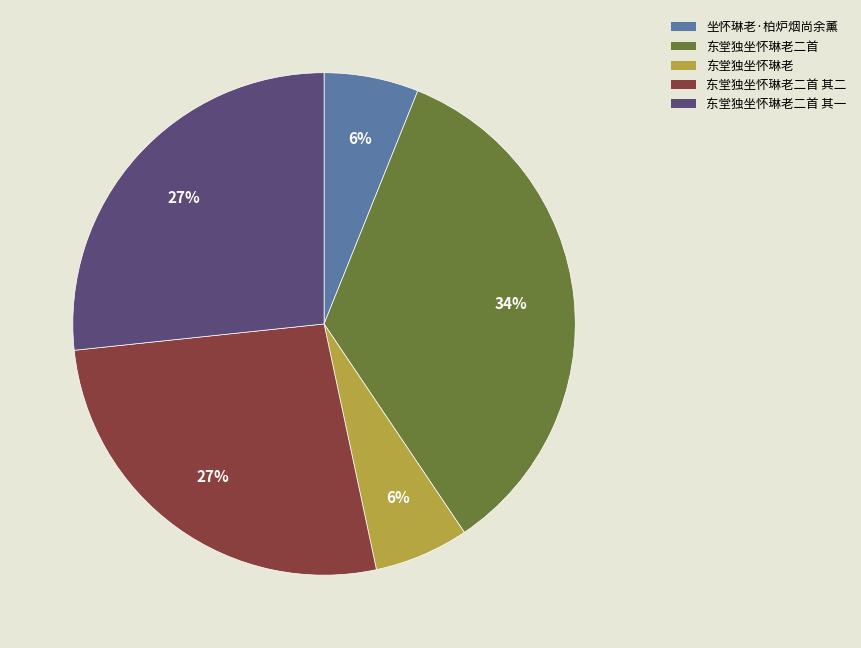

What percentage is the 坐怀琳老·柏炉烟尚余薰 slice, to the nearest percent?

6%